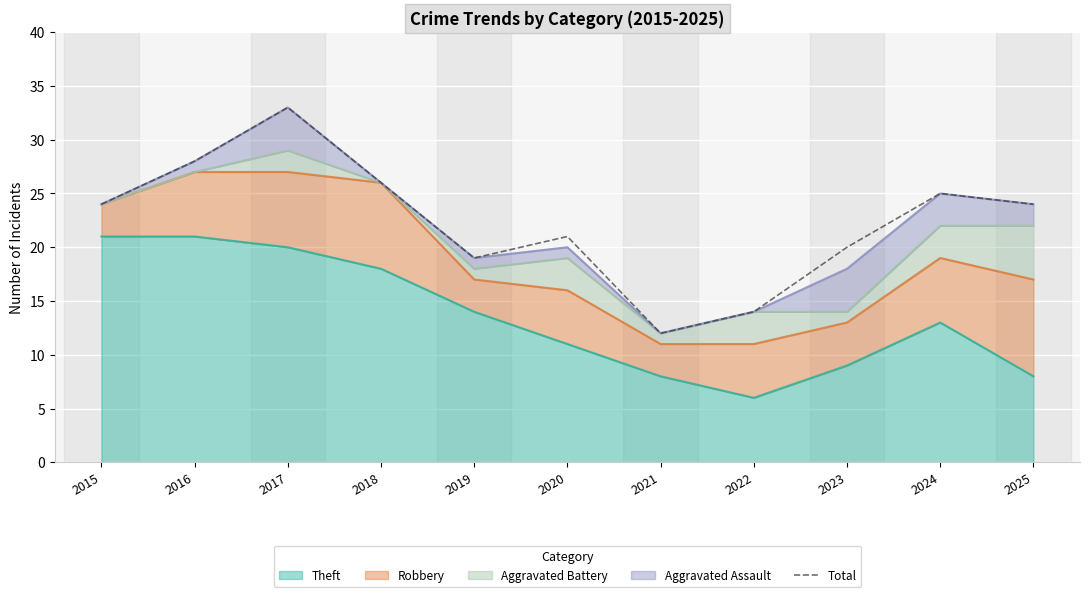

Reading left to right, extract all data points from this chart.

24	28	33	26	19	21	12	14	20	25	24